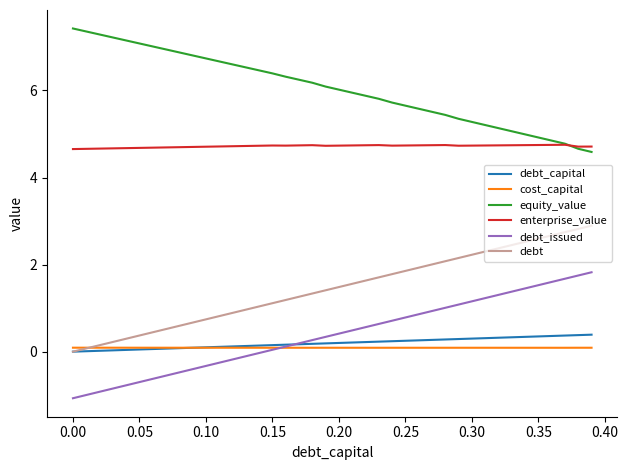

What is the minimum value for equity_value?

4.6